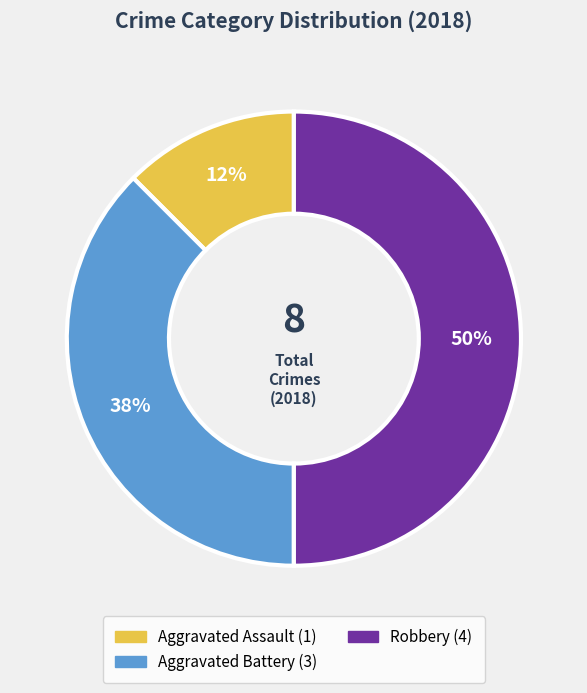

To the nearest percent, what is the average slice percentage?

33%